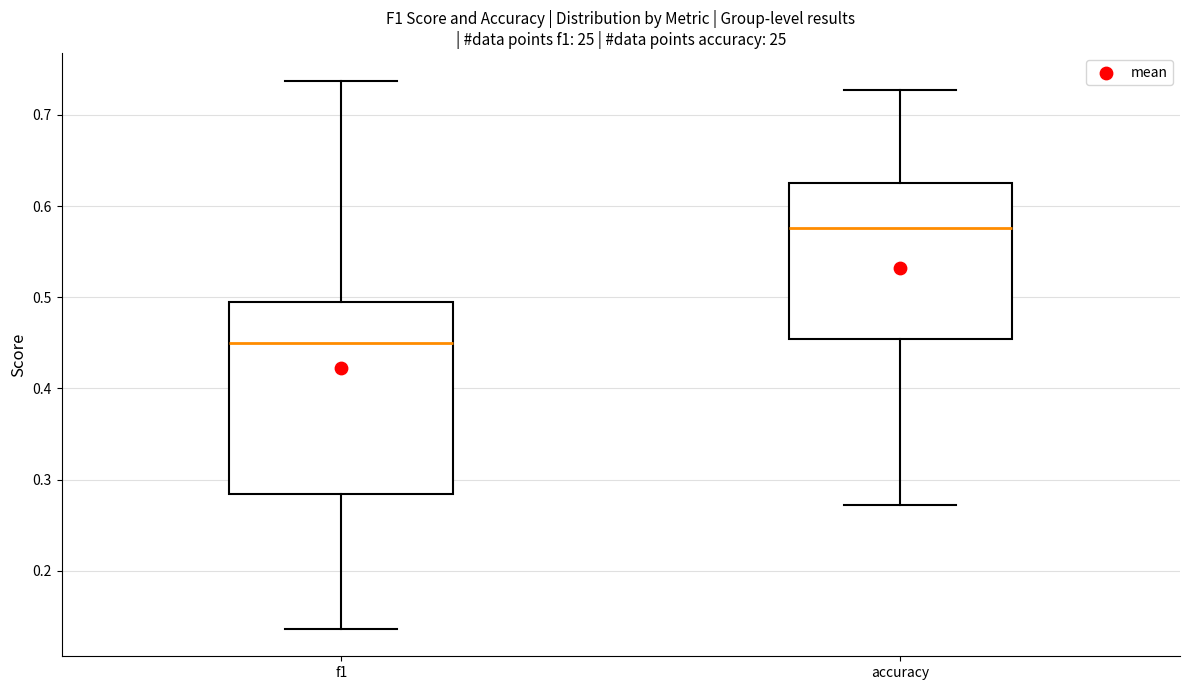

Reading left to right, transcribe this box plot: for each box, give where its median line is, the range the box spans, and where its two whiskers end, as read against the y-axis. The values are not printed on the chart, so give them approximately, as read against the axis.

f1: median 0.45, box 0.28 to 0.49, whiskers 0.14 to 0.74
accuracy: median 0.58, box 0.45 to 0.63, whiskers 0.27 to 0.73